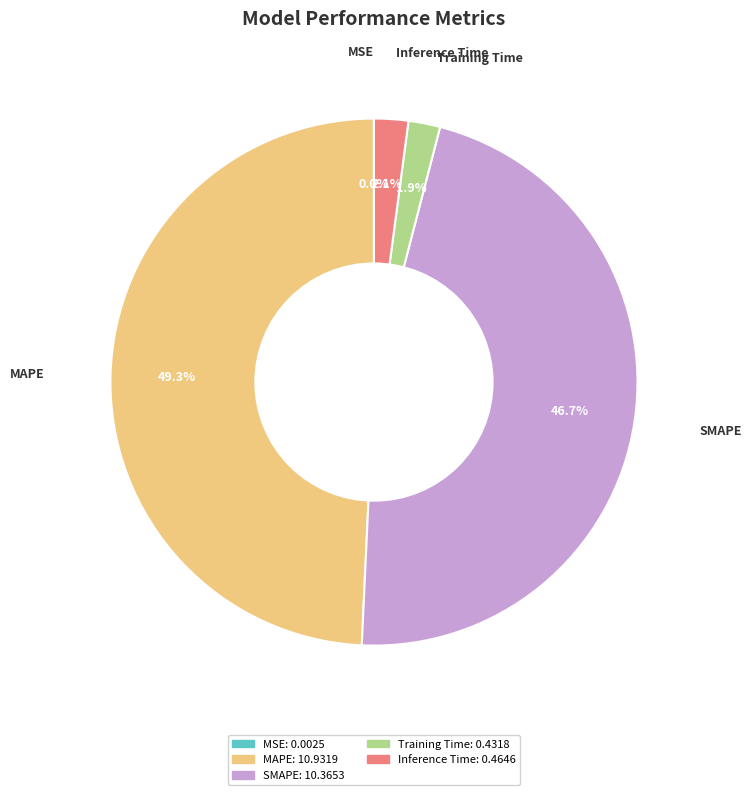

To the nearest percent, what is the difference between the largest and smallest slice percentages?

49%